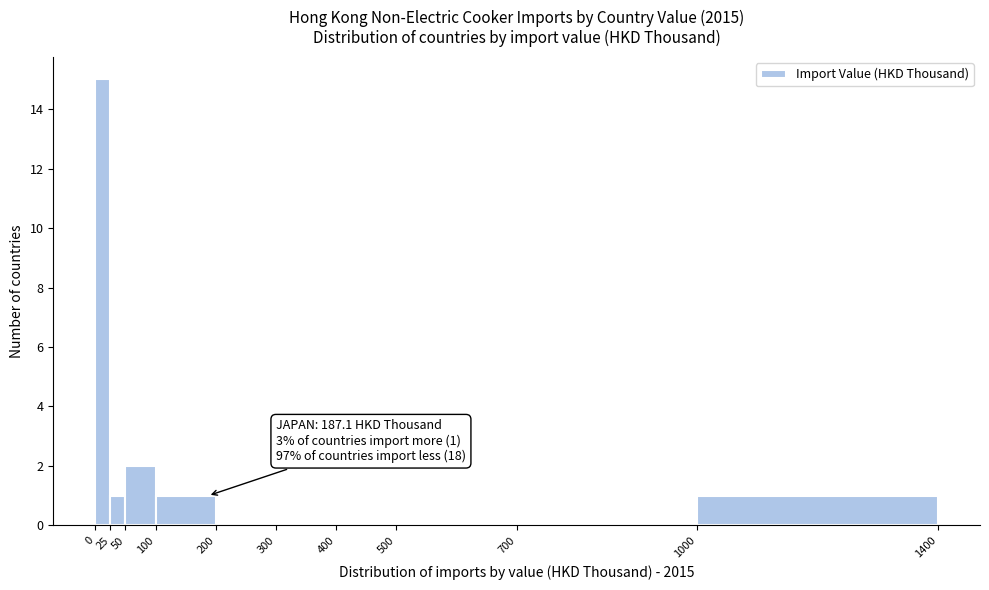

Over which range of the x-axis is the bar tallest?

0 to 25